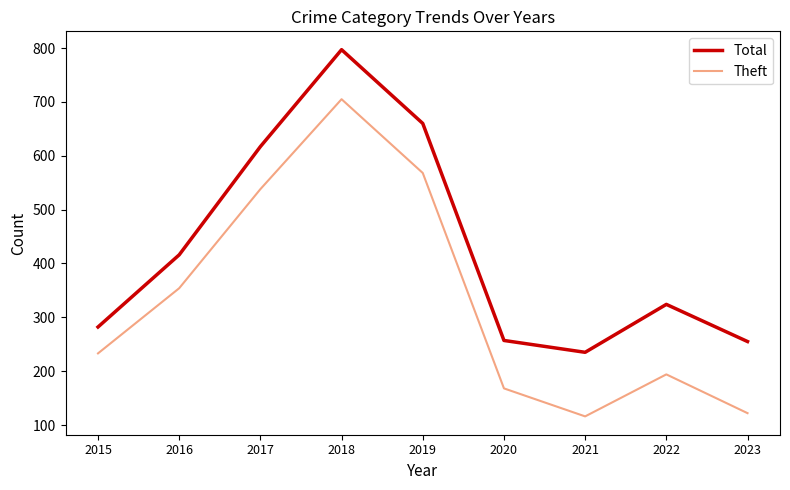

What is the total value across all series at 2022?

518